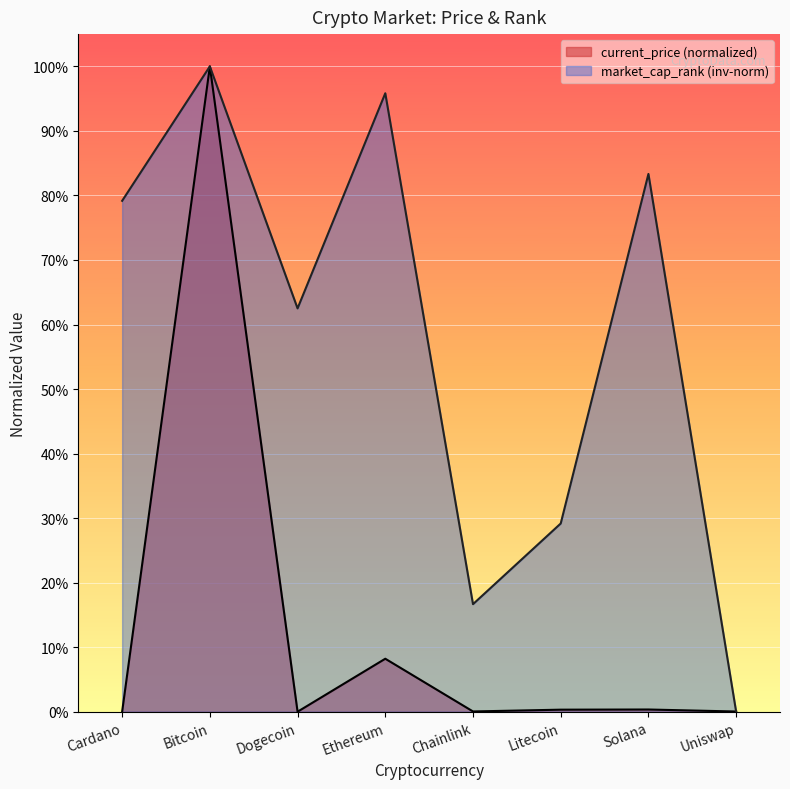

At which category does current_price reach its first local valley?

Dogecoin